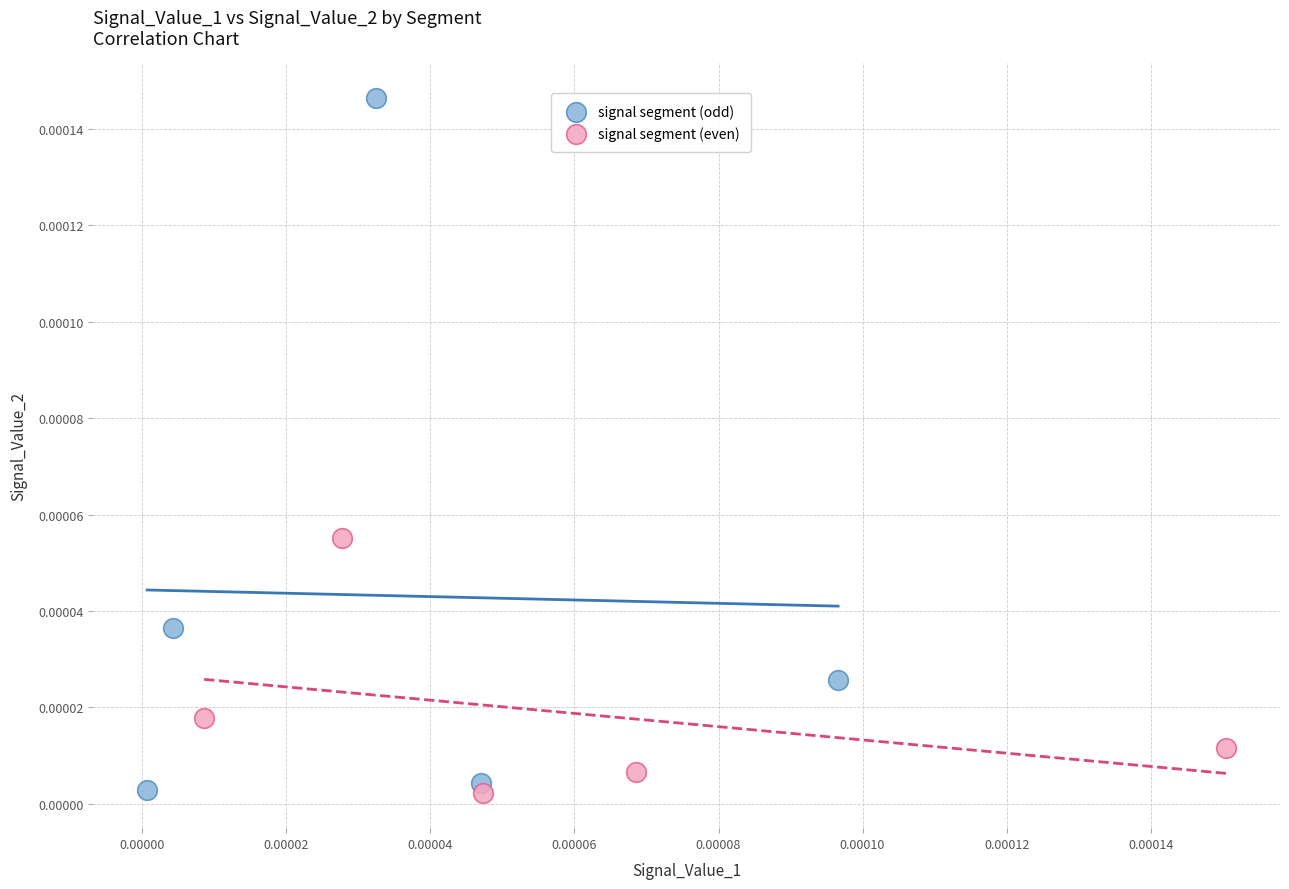

Which series reaches the maximum Y coordinate?

signal segment (odd)